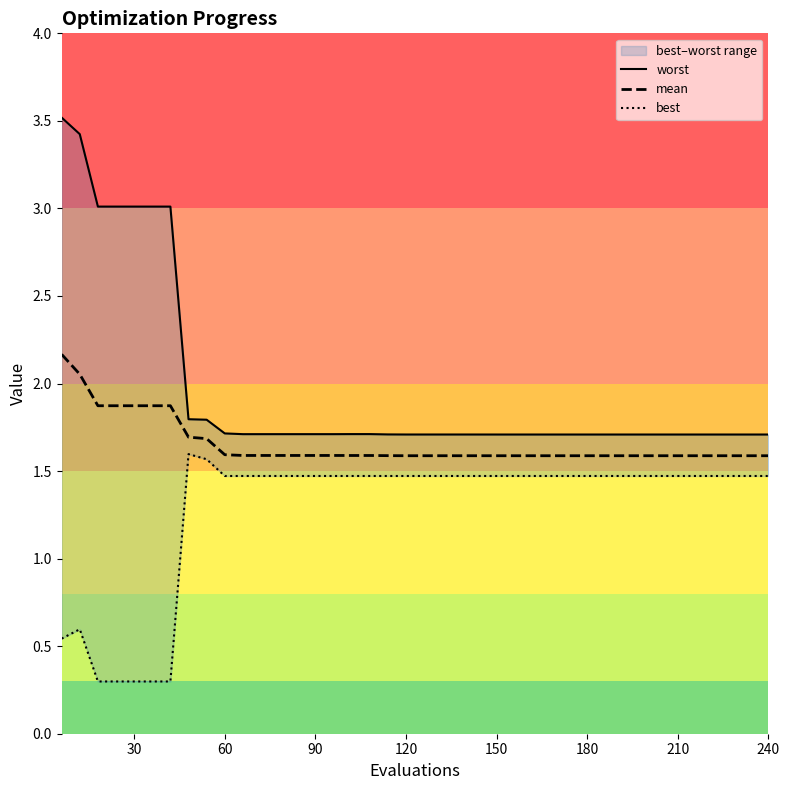

What is the minimum value for mean?

1.6